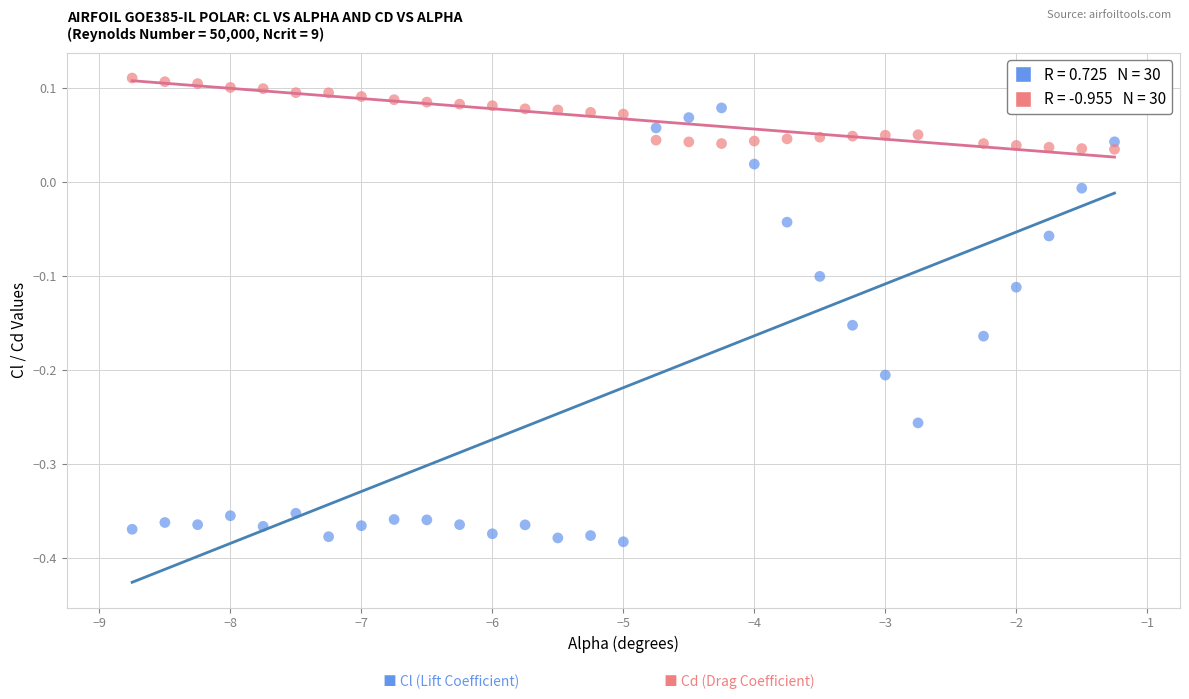

Across all data points, what is the range of X values (max minus min)?

7.5